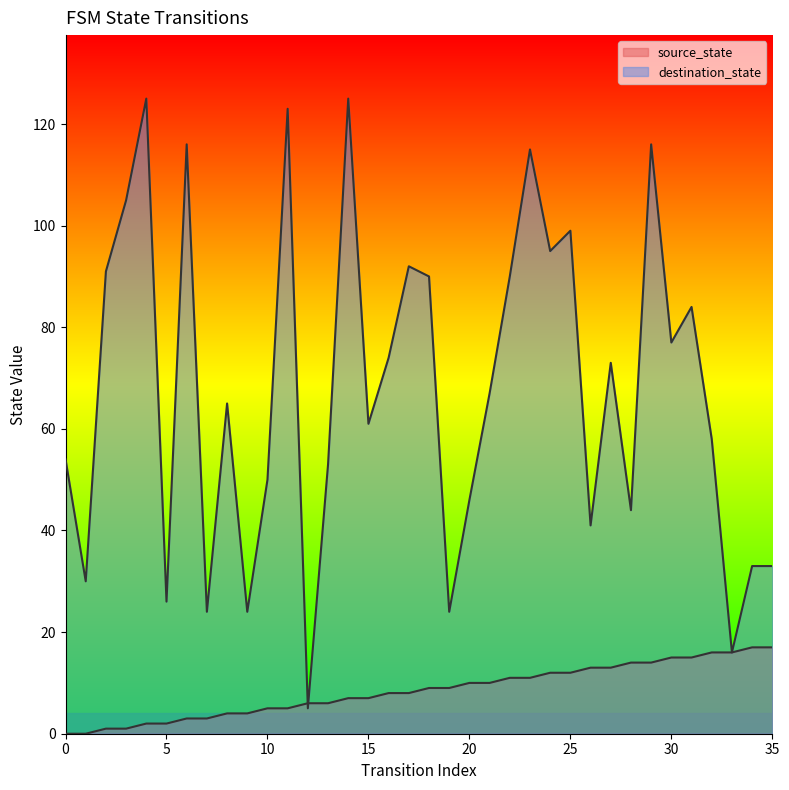

Is it true that source_state equals 0 at 2?

False